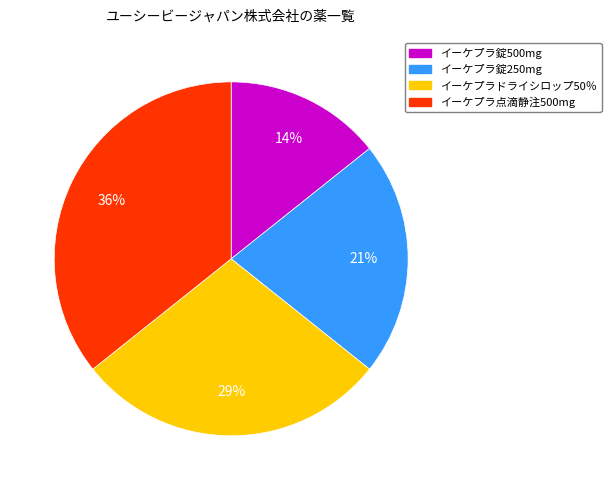

The イーケプラ錠250mg slice represents 34% of the pie. True or false?

False